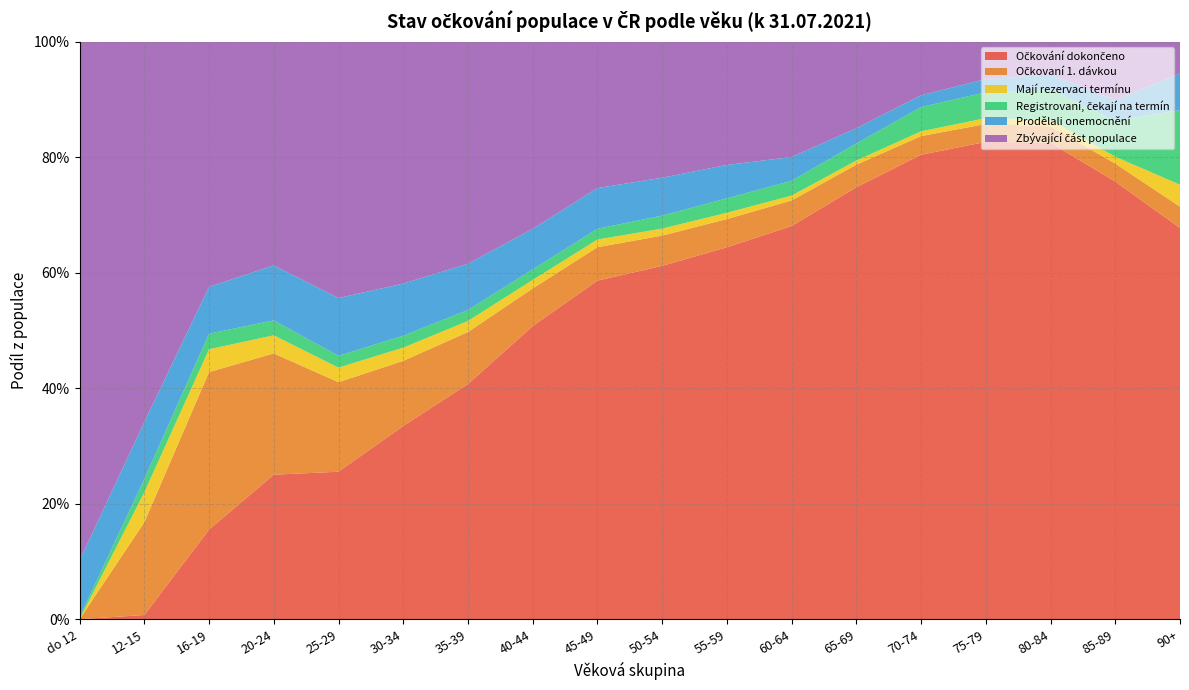

Reading left to right, what are all the values shown in this chart?

Očkování dokončeno: 0.0	0.0	0.2	0.3	0.3	0.3	0.4	0.5	0.6	0.6	0.6	0.7	0.7	0.8	0.8	0.8	0.8	0.7
Očkovaní 1. dávkou: 0.0	0.2	0.3	0.2	0.2	0.1	0.1	0.1	0.1	0.1	0.0	0.0	0.0	0.0	0.0	0.0	0.0	0.0
Mají rezervaci termínu: 0.0	0.1	0.0	0.0	0.0	0.0	0.0	0.0	0.0	0.0	0.0	0.0	0.0	0.0	0.0	0.0	0.0	0.0
Registrovaní, čekají na termín: 0.0	0.0	0.0	0.0	0.0	0.0	0.0	0.0	0.0	0.0	0.0	0.0	0.0	0.0	0.0	0.1	0.1	0.1
Prodělali onemocnění: 0.1	0.1	0.1	0.1	0.1	0.1	0.1	0.1	0.1	0.1	0.1	0.0	0.0	0.0	0.0	0.0	0.0	0.1
Zbývající část populace: 0.9	0.7	0.4	0.4	0.4	0.4	0.4	0.3	0.3	0.2	0.2	0.2	0.1	0.1	0.1	0.1	0.1	0.1